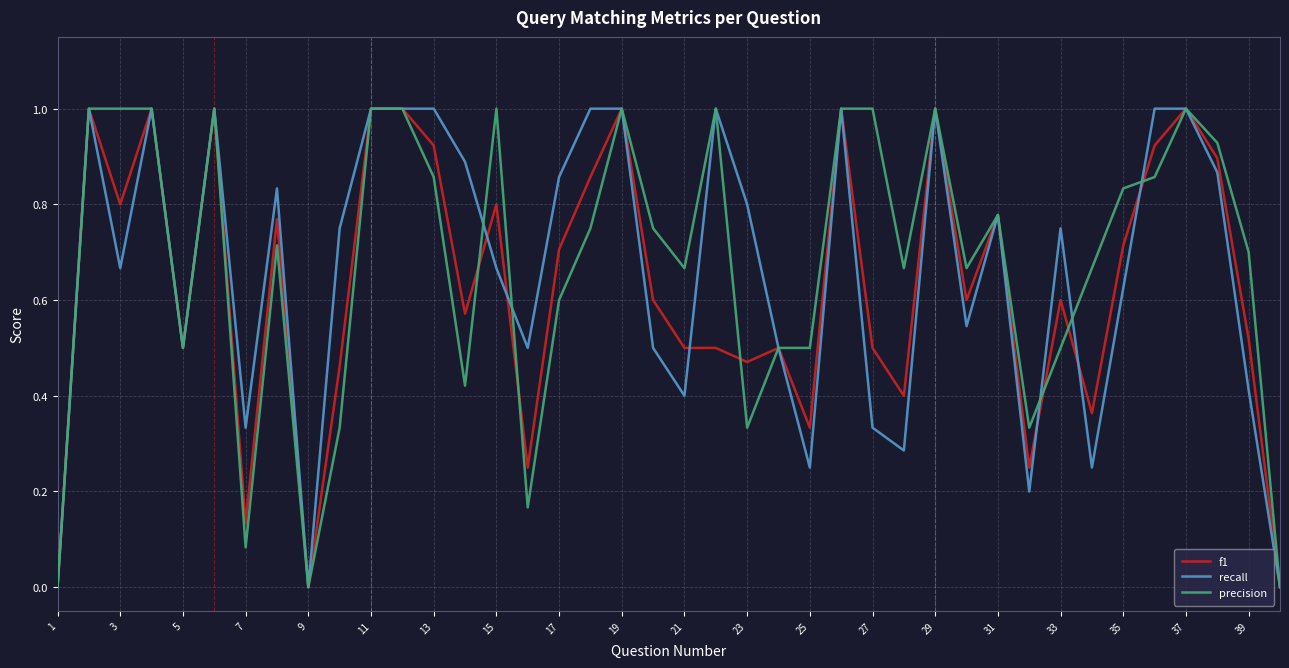

What is the greatest value displayed?

1.0